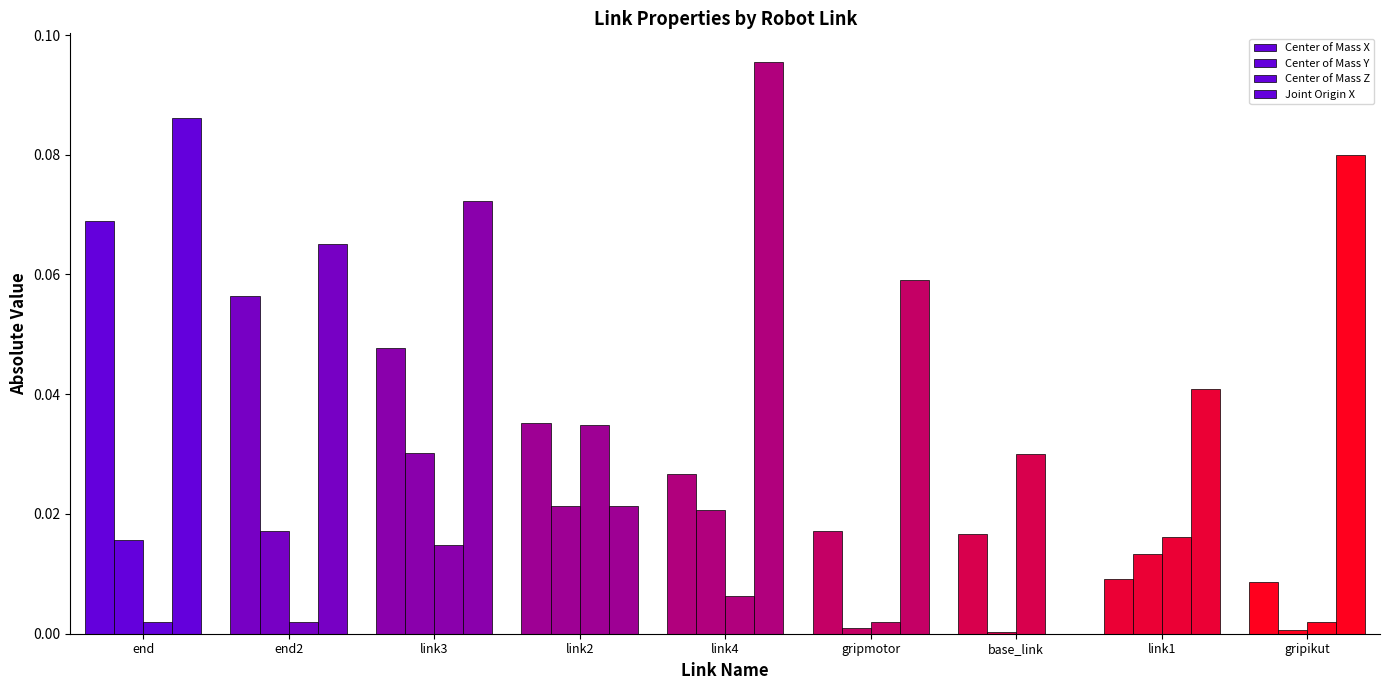

How many positive values does the Joint Origin X series have?

8